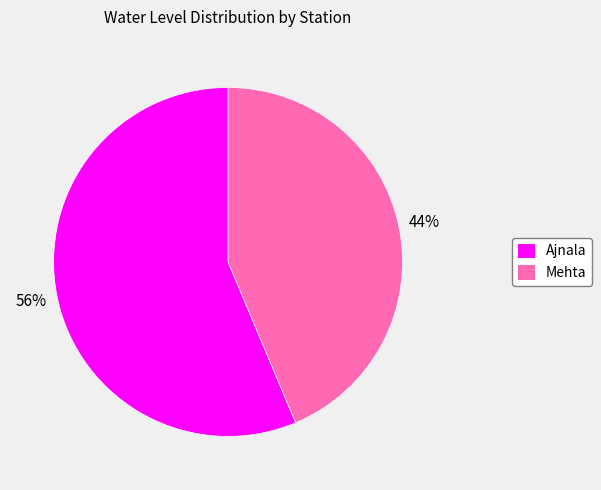

To the nearest percent, what portion does Mehta represent?

44%